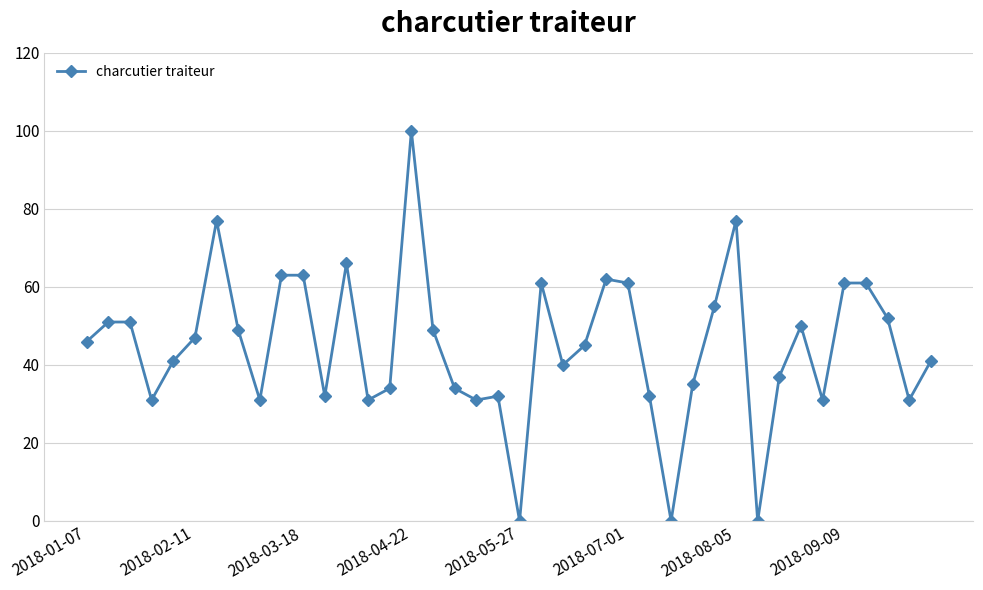

What is the difference between the maximum and minimum values?

100